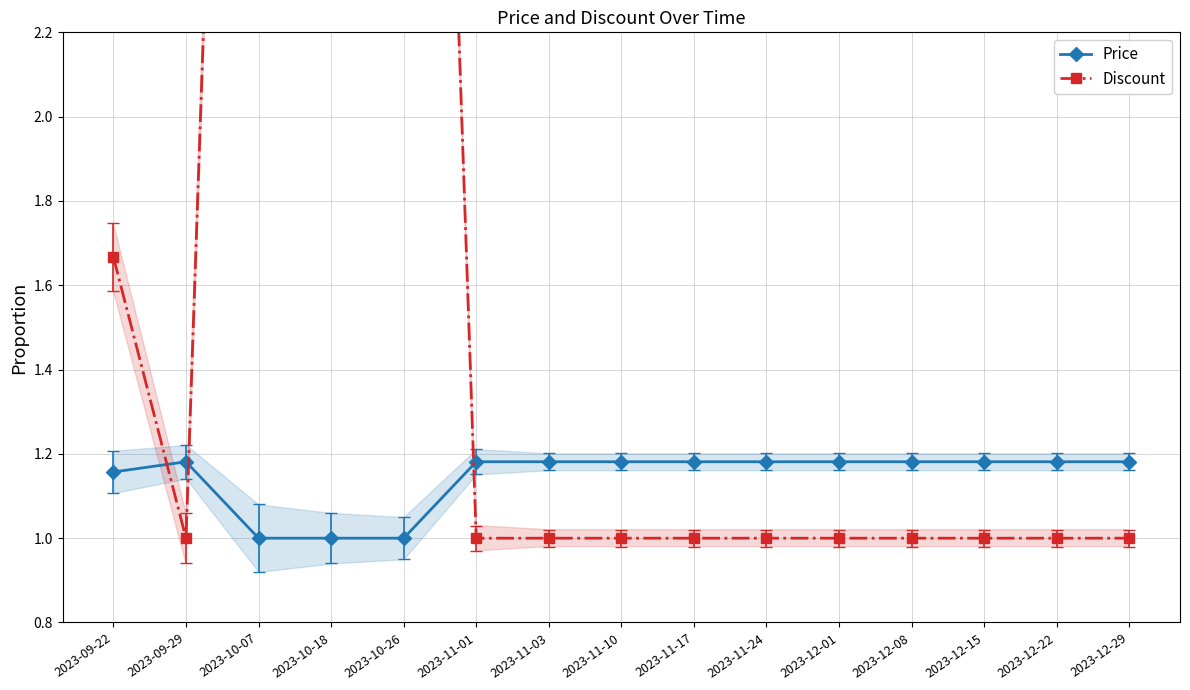

Which series has the largest total across all categories?

Discount